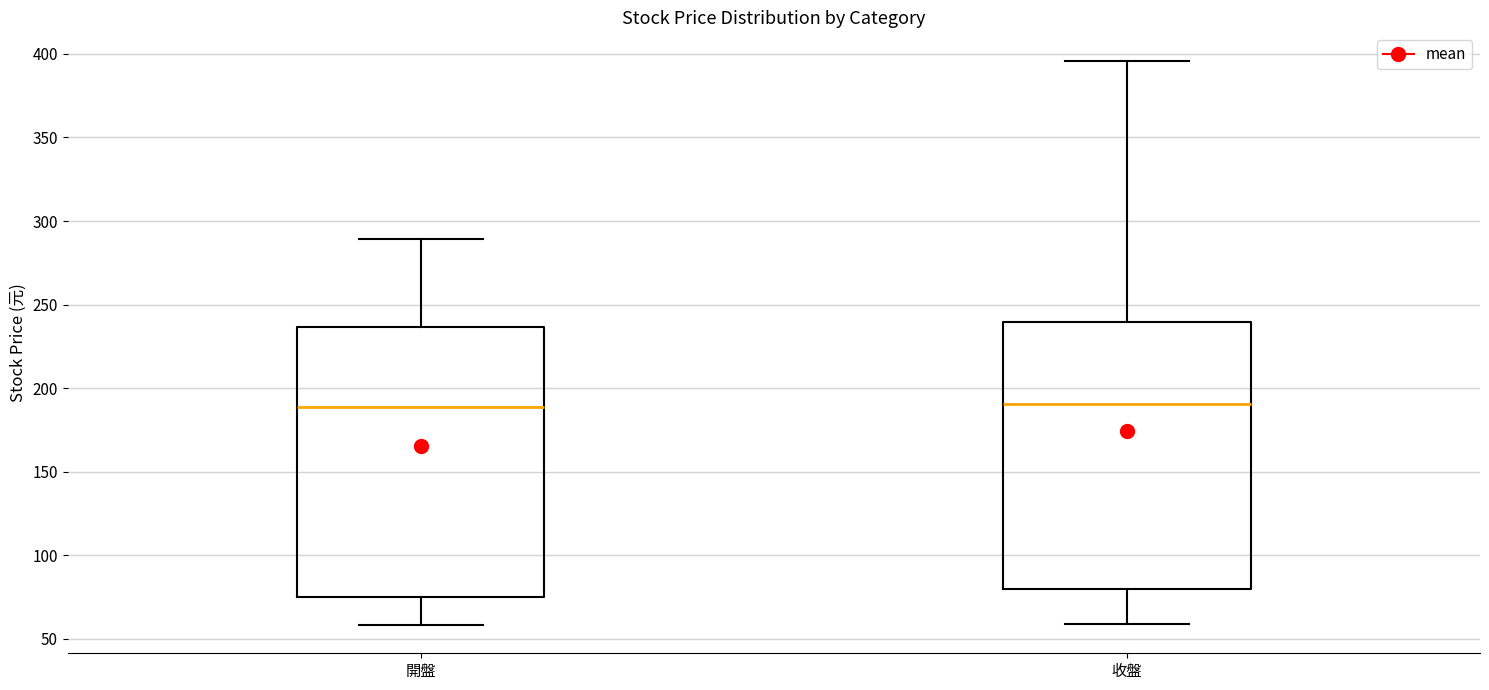

Reading left to right, read every box against the y-axis: the position of its median line, the range the box covers, and the ends of its whiskers. The values are not printed on the chart, so give them approximately, as read against the axis.

開盤: median 190, box 75 to 235, whiskers 60 to 290
收盤: median 190, box 80 to 240, whiskers 60 to 395